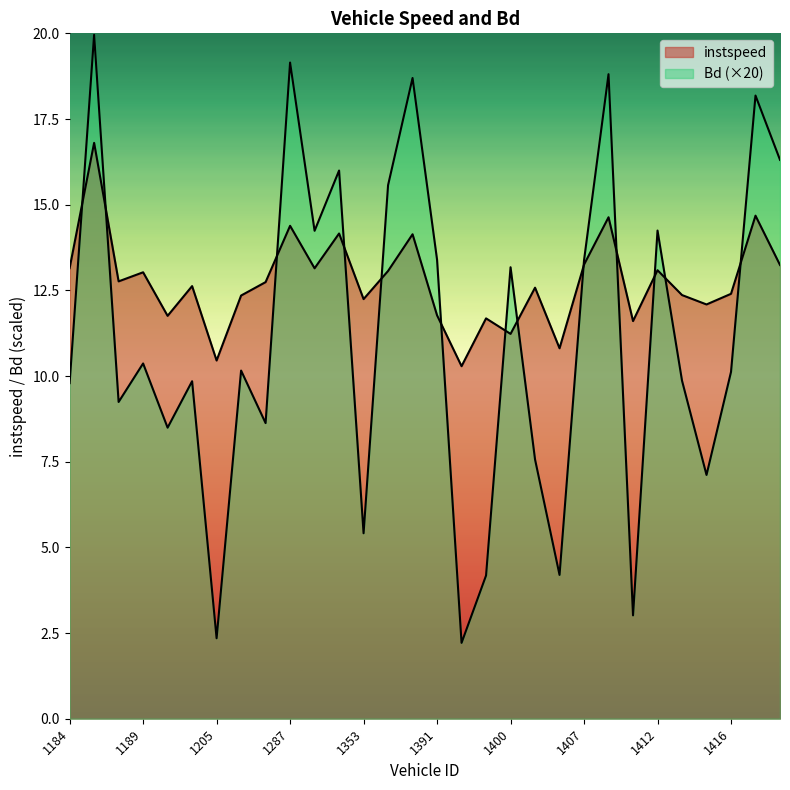

Count the number of data series in this chart.

2